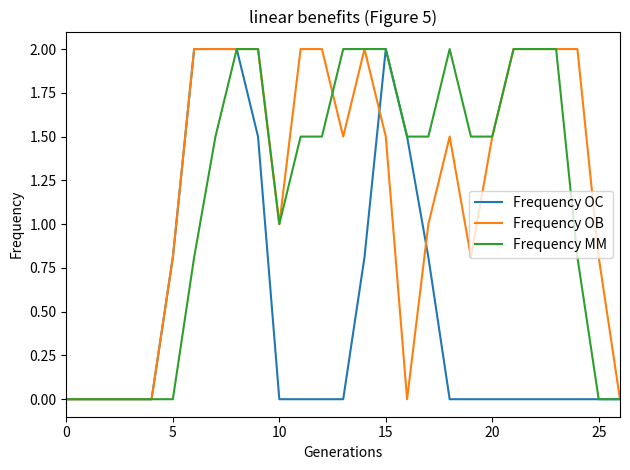

What is the highest value of the Frequency OC series?

2.0